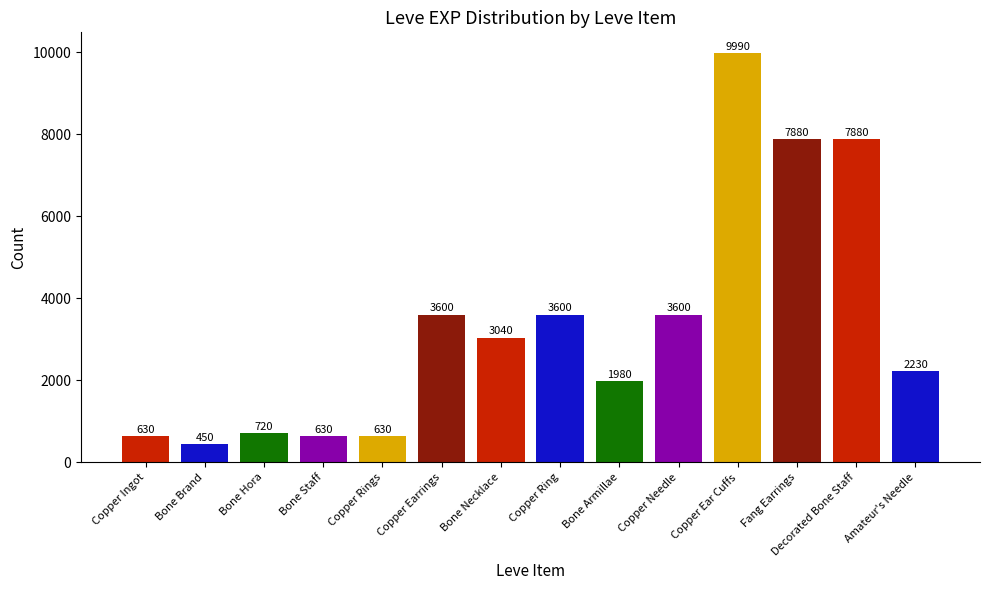

Count the number of categories in the chart.

14